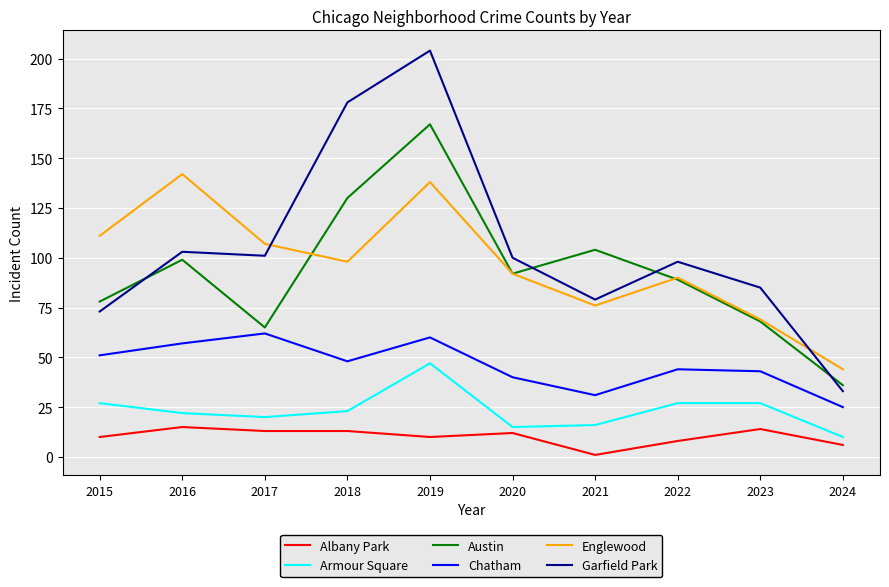

Reading right to left, extract all data points from this chart.

Albany Park: 2024=6	2023=14	2022=8	2021=1	2020=12	2019=10	2018=13	2017=13	2016=15	2015=10
Armour Square: 2024=10	2023=27	2022=27	2021=16	2020=15	2019=47	2018=23	2017=20	2016=22	2015=27
Austin: 2024=36	2023=68	2022=89	2021=104	2020=92	2019=167	2018=130	2017=65	2016=99	2015=78
Chatham: 2024=25	2023=43	2022=44	2021=31	2020=40	2019=60	2018=48	2017=62	2016=57	2015=51
Englewood: 2024=44	2023=69	2022=90	2021=76	2020=92	2019=138	2018=98	2017=107	2016=142	2015=111
Garfield Park: 2024=33	2023=85	2022=98	2021=79	2020=100	2019=204	2018=178	2017=101	2016=103	2015=73